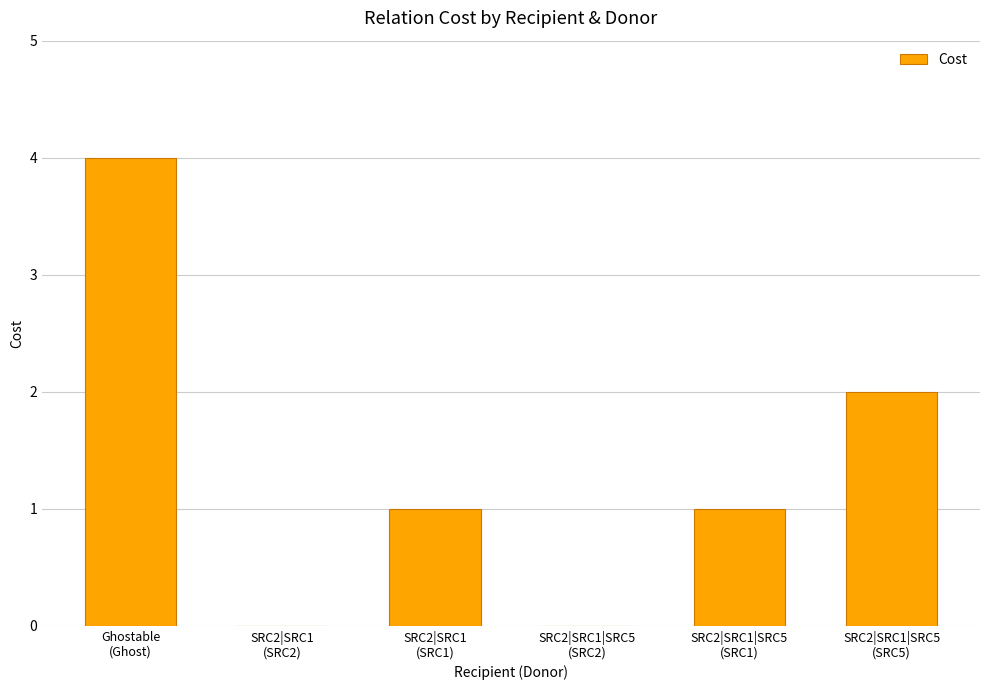

Which has a higher value, Ghostable
(Ghost) or SRC2|SRC1|SRC5
(SRC5)?

Ghostable
(Ghost)